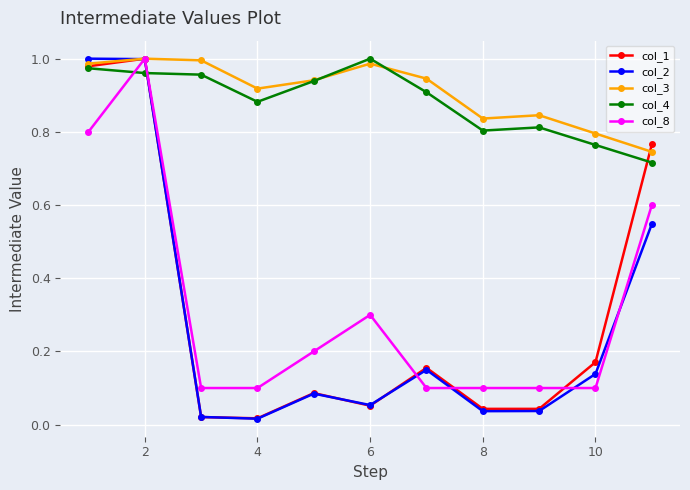

True or false: col_2 and col_4 cross at least once.

True